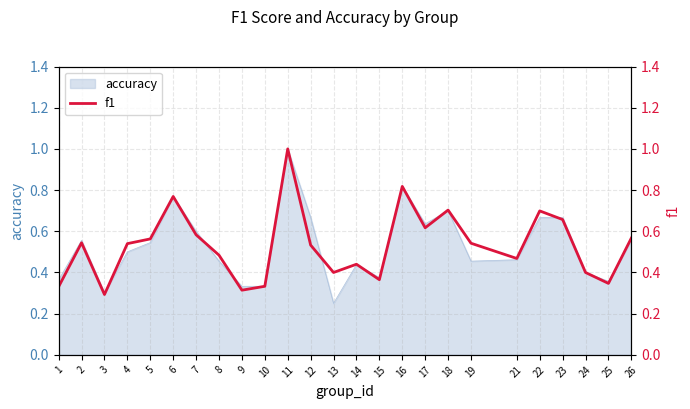

List the labels in order of value, largest first.

11, 16, 6, 18, 22, 23, 17, 7, 26, 5, 2, 19, 4, 12, 8, 21, 14, 13, 24, 15, 25, 10, 1, 9, 3